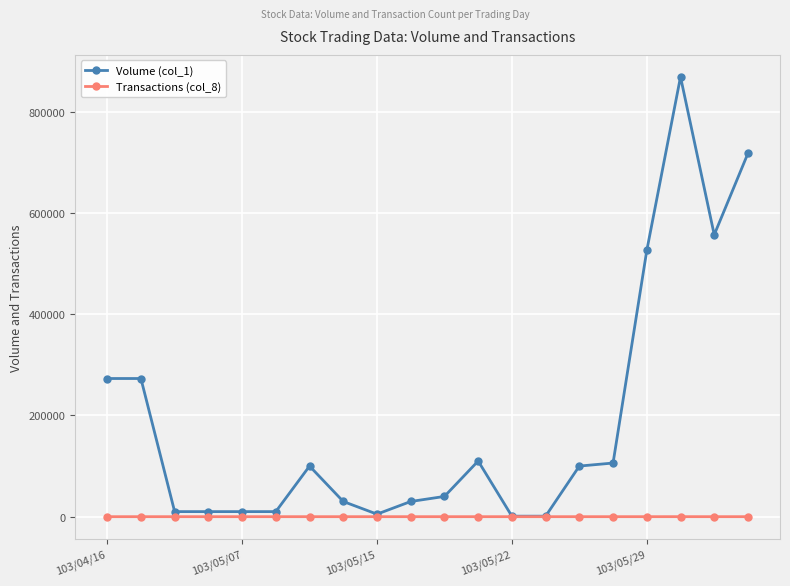

At how many categories does at least one series exceed 589888?

2